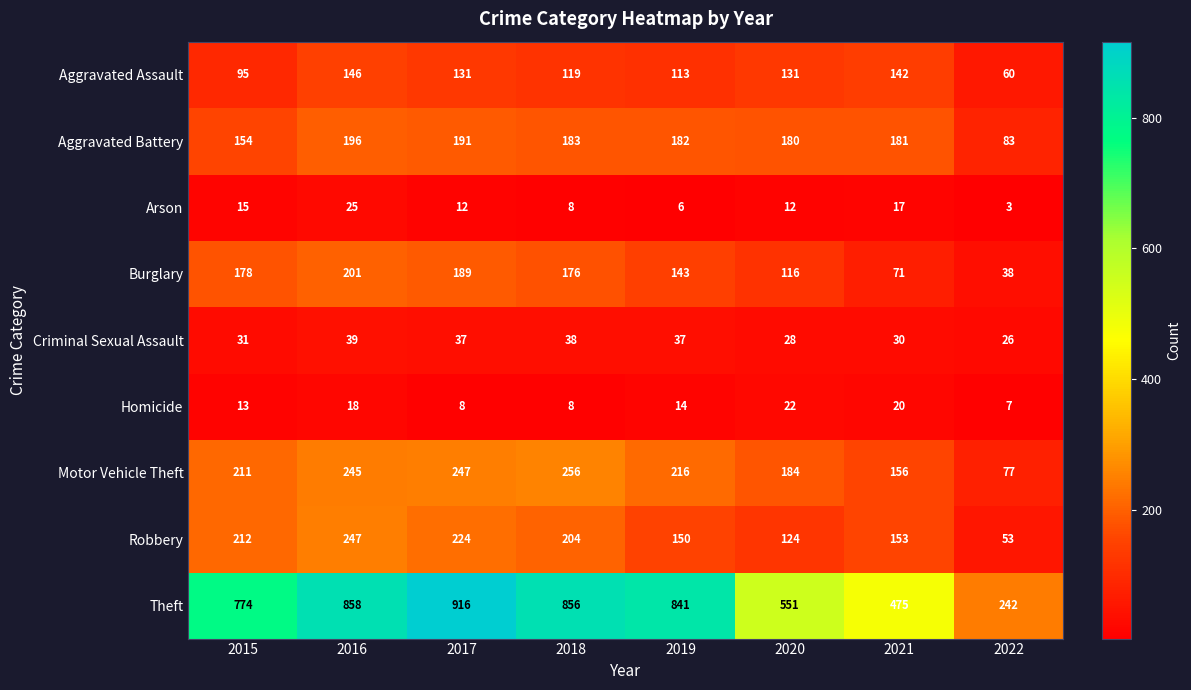

Where does the Aggravated Battery series first go above 182?

2016